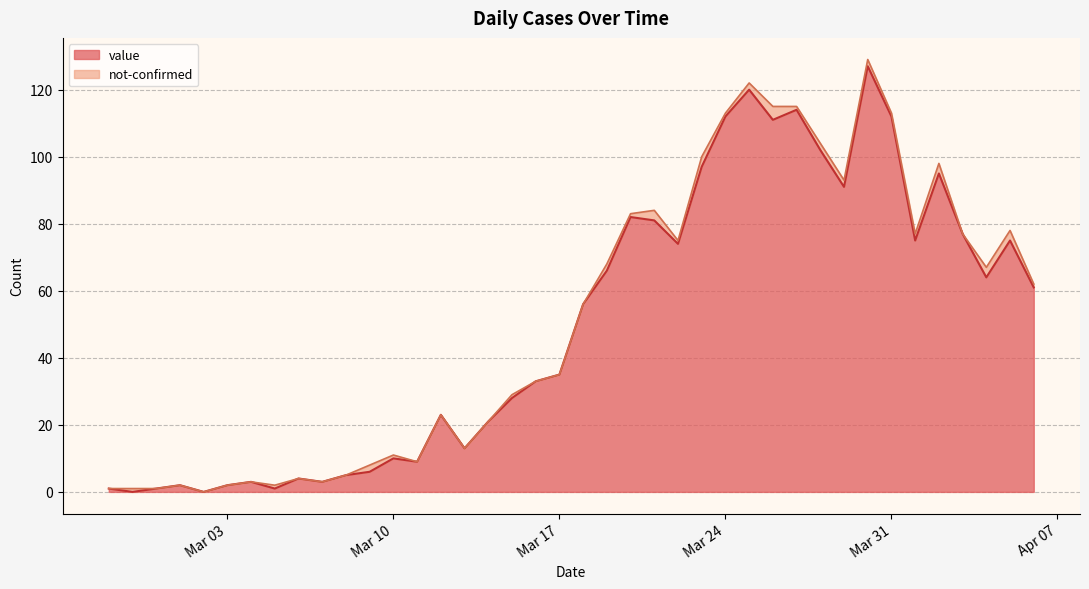

How many data points are less than 56?

20